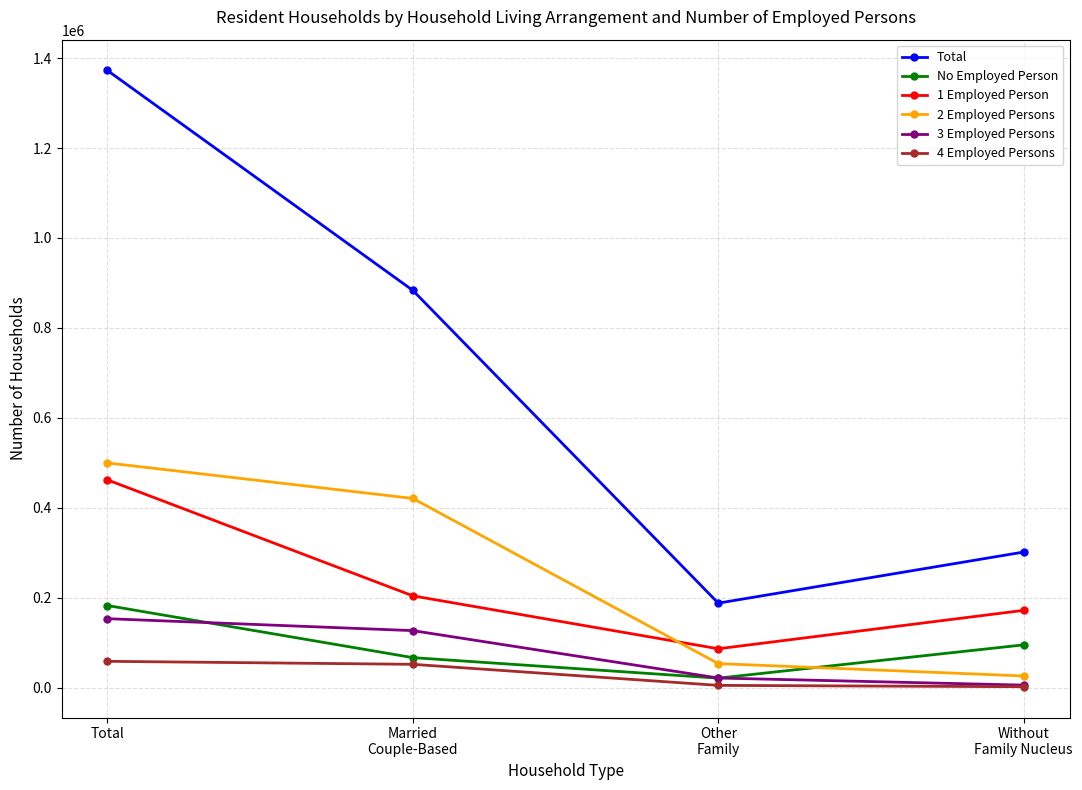

How many distinct data groups are displayed?

6